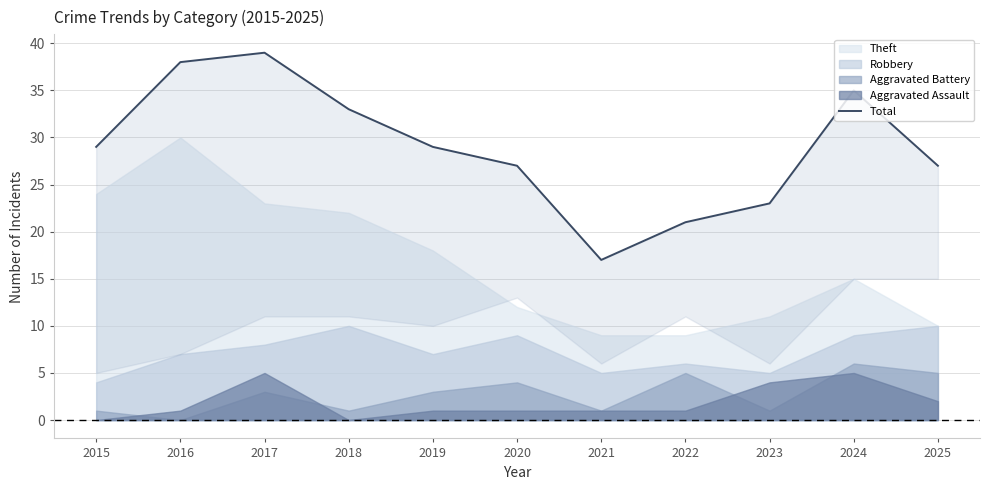

Reading left to right, what are all the values shown in this chart?

2015=29	2016=38	2017=39	2018=33	2019=29	2020=27	2021=17	2022=21	2023=23	2024=35	2025=27